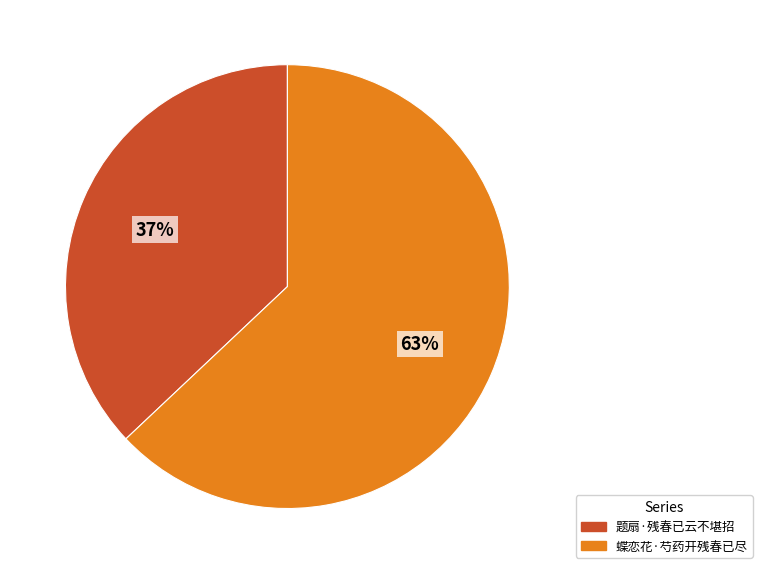

What is the ratio of the value at 蝶恋花·芍药开残春已尽 to the value at 题扇·残春已云不堪招?

1.7